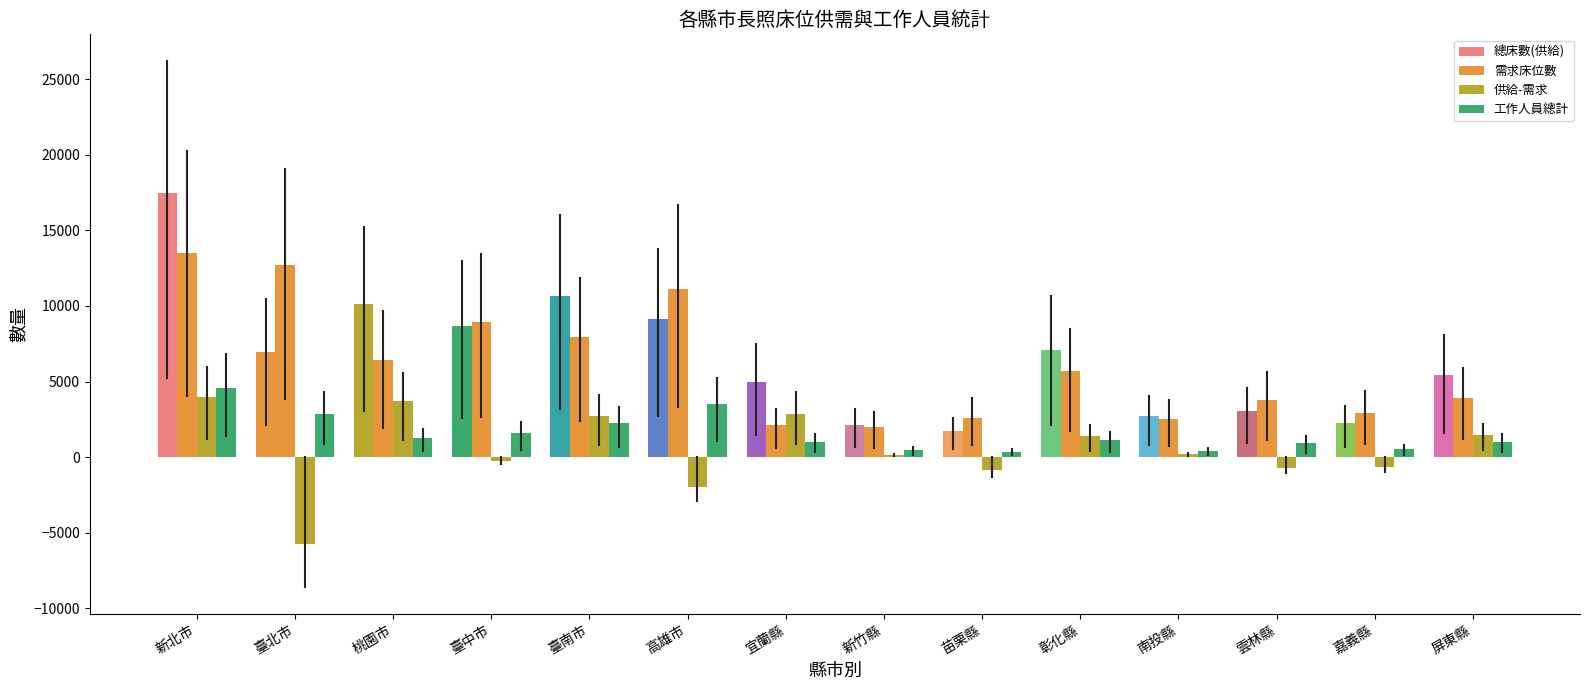

Which series has the largest total across all categories?

總床數(供給)